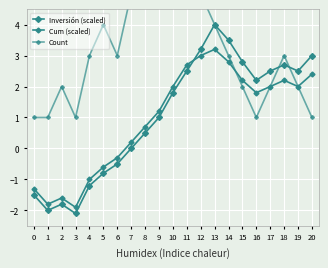

How many intersections are there between Cum (scaled) and Inversión (scaled)?

1